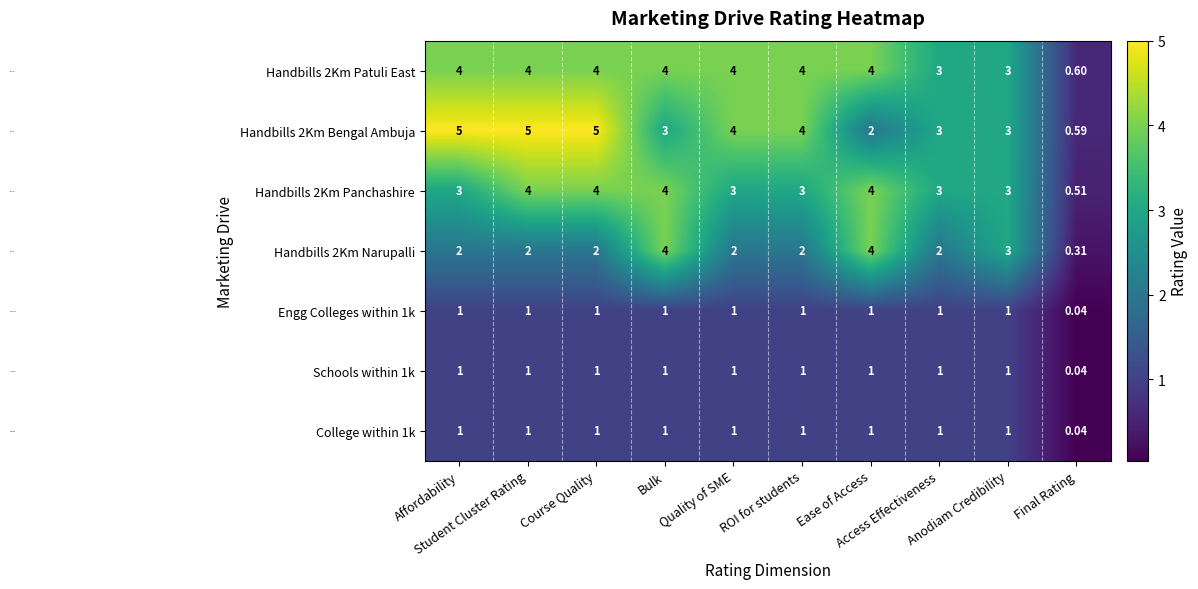

At how many categories does at least one series exceed 0?

10